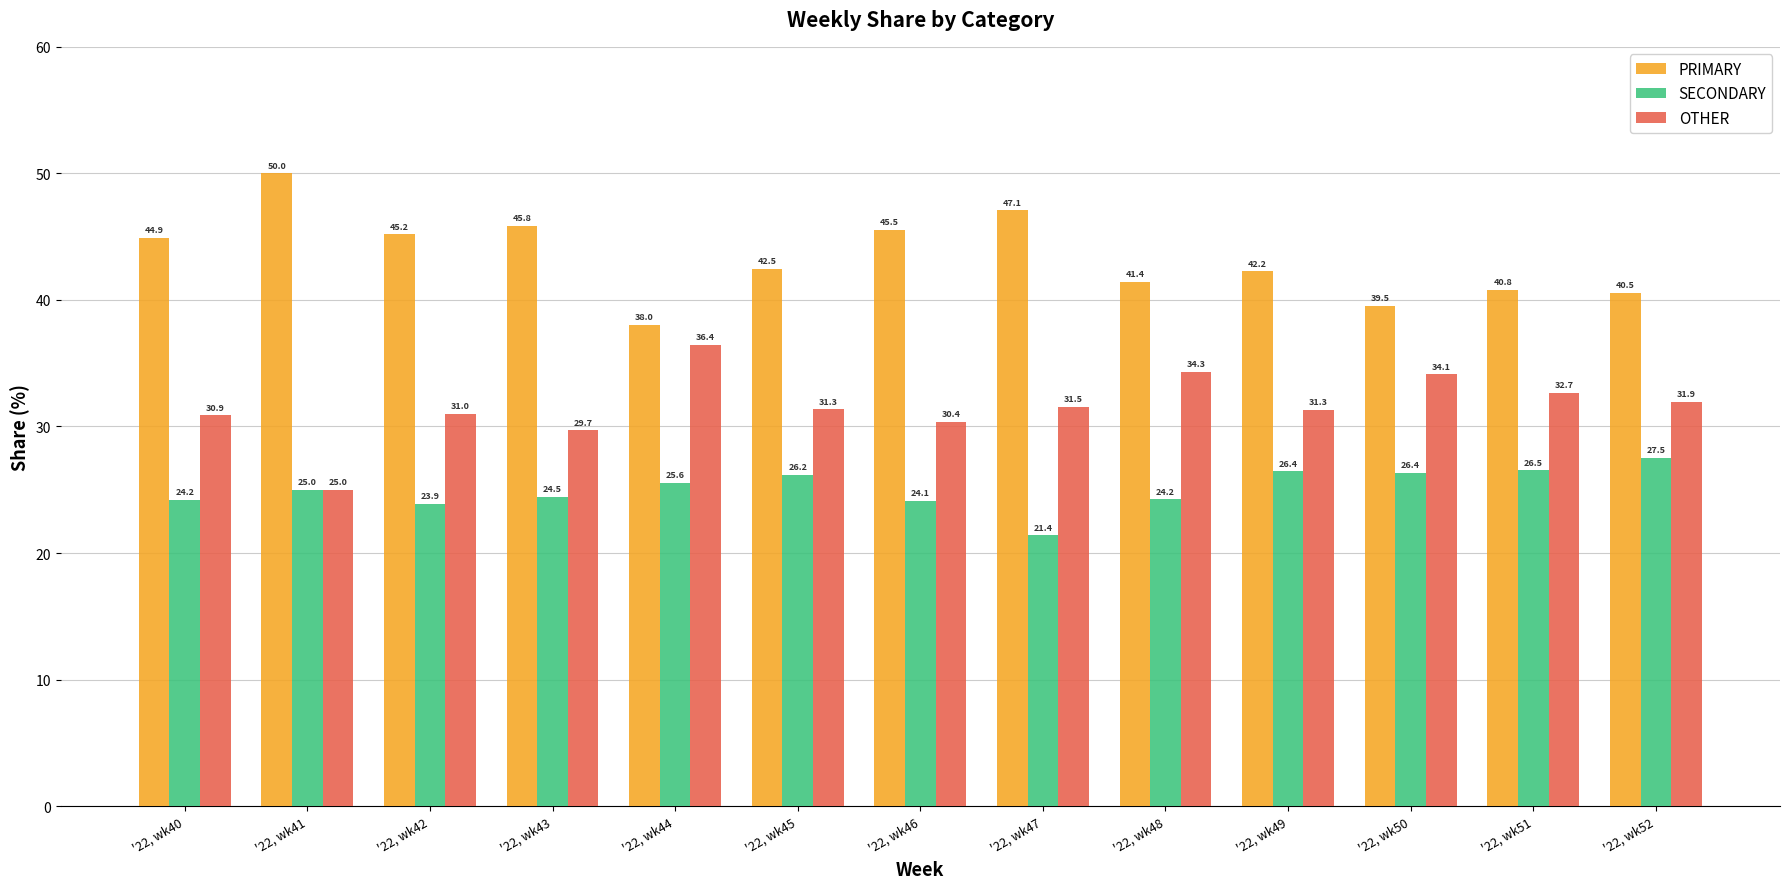

Reading right to left, list all the values displayed in this chart.

PRIMARY: '22, wk52=40.5	'22, wk51=40.8	'22, wk50=39.5	'22, wk49=42.2	'22, wk48=41.4	'22, wk47=47.1	'22, wk46=45.5	'22, wk45=42.5	'22, wk44=38.0	'22, wk43=45.8	'22, wk42=45.2	'22, wk41=50.0	'22, wk40=44.9
SECONDARY: '22, wk52=27.5	'22, wk51=26.5	'22, wk50=26.4	'22, wk49=26.4	'22, wk48=24.2	'22, wk47=21.4	'22, wk46=24.1	'22, wk45=26.2	'22, wk44=25.6	'22, wk43=24.5	'22, wk42=23.9	'22, wk41=25.0	'22, wk40=24.2
OTHER: '22, wk52=31.9	'22, wk51=32.7	'22, wk50=34.1	'22, wk49=31.3	'22, wk48=34.3	'22, wk47=31.5	'22, wk46=30.4	'22, wk45=31.3	'22, wk44=36.4	'22, wk43=29.7	'22, wk42=31.0	'22, wk41=25.0	'22, wk40=30.9